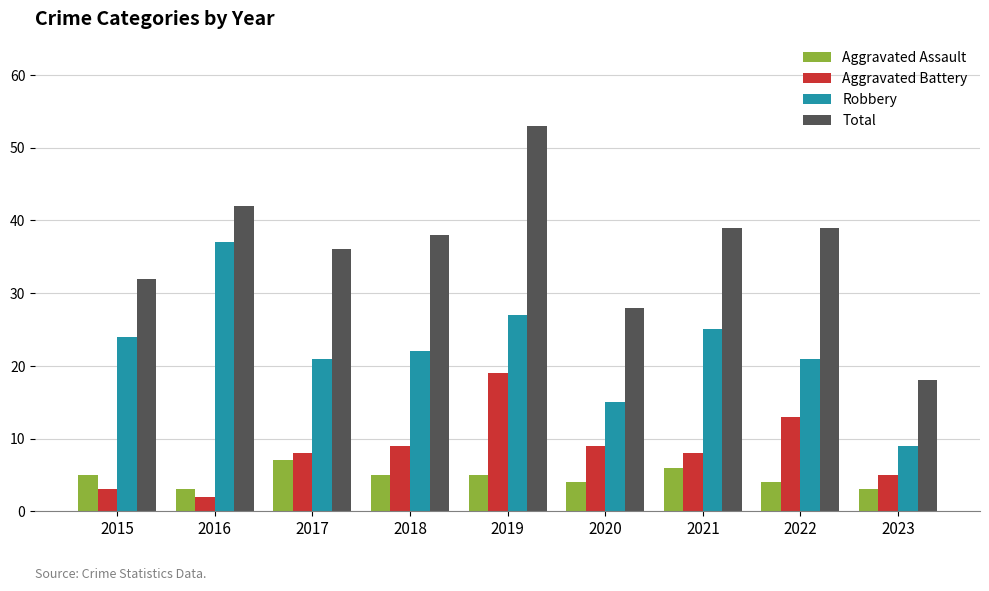

What is the minimum value shown in the chart?

2